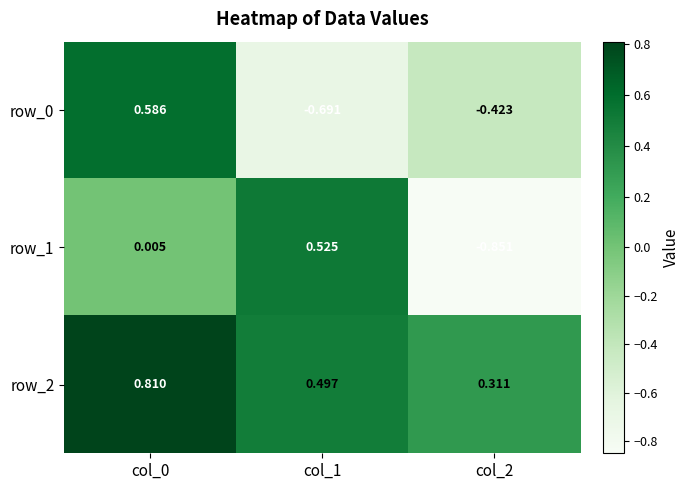

Is the value of row_2 at col_1 greater than the value of row_1 at col_1?

No